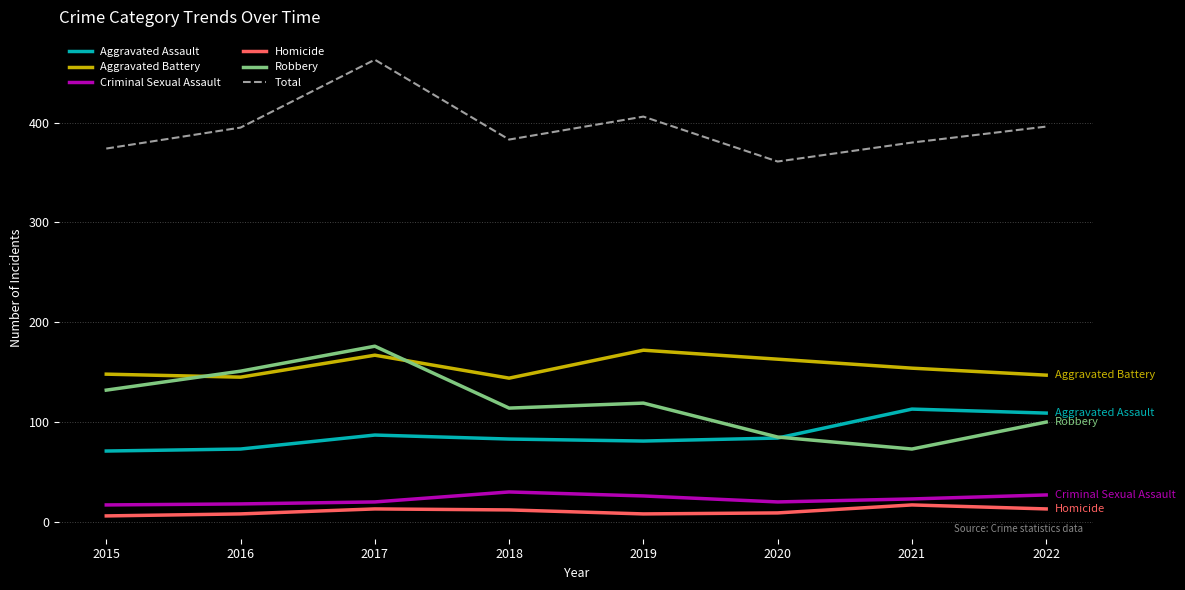

Count the number of categories in the chart.

8